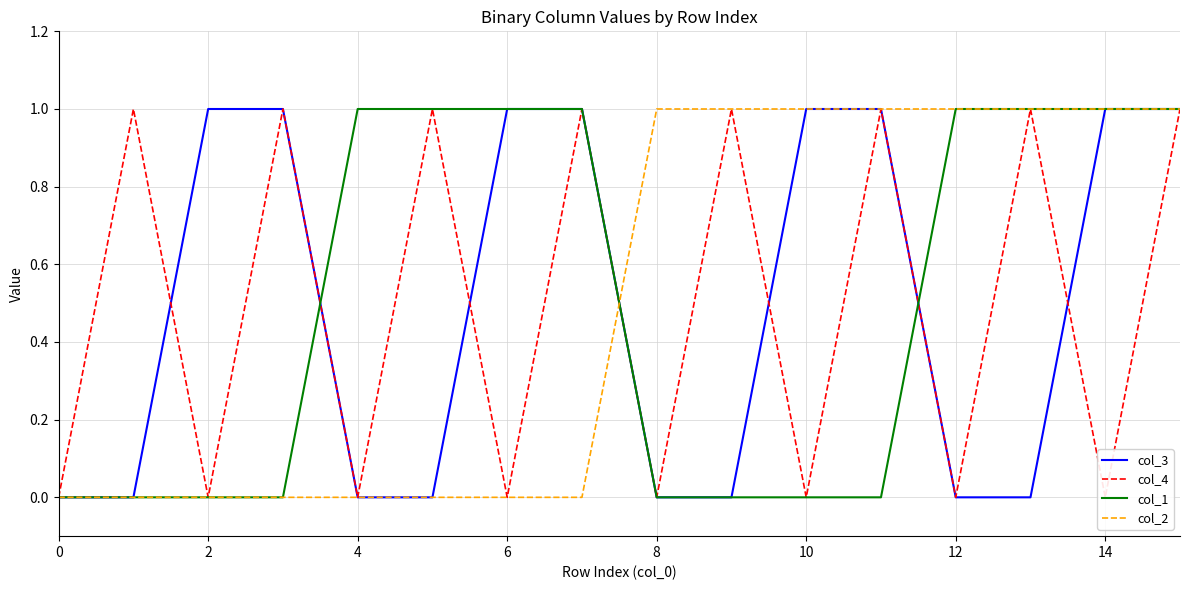

How many lines are shown in the chart?

4